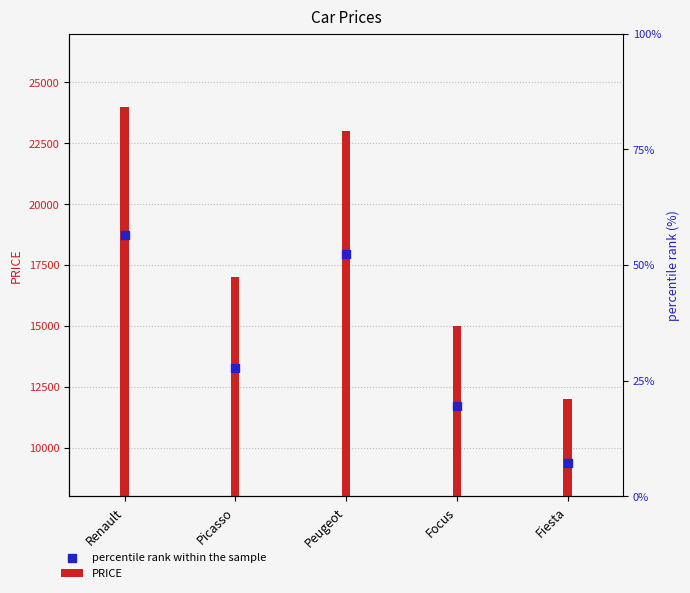

What are all the series names shown in the legend?

PRICE, percentile rank within the sample